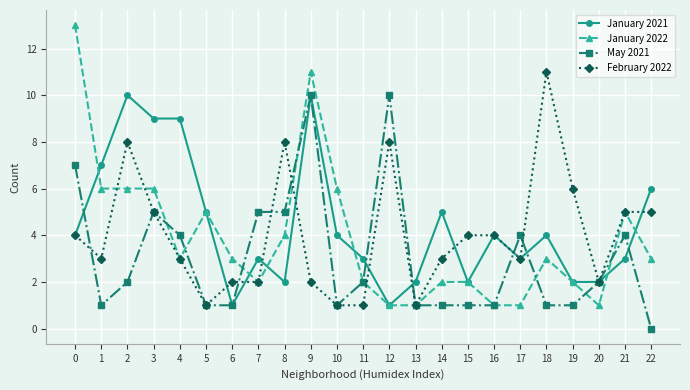

Which series has the widest spread of values?

January 2022